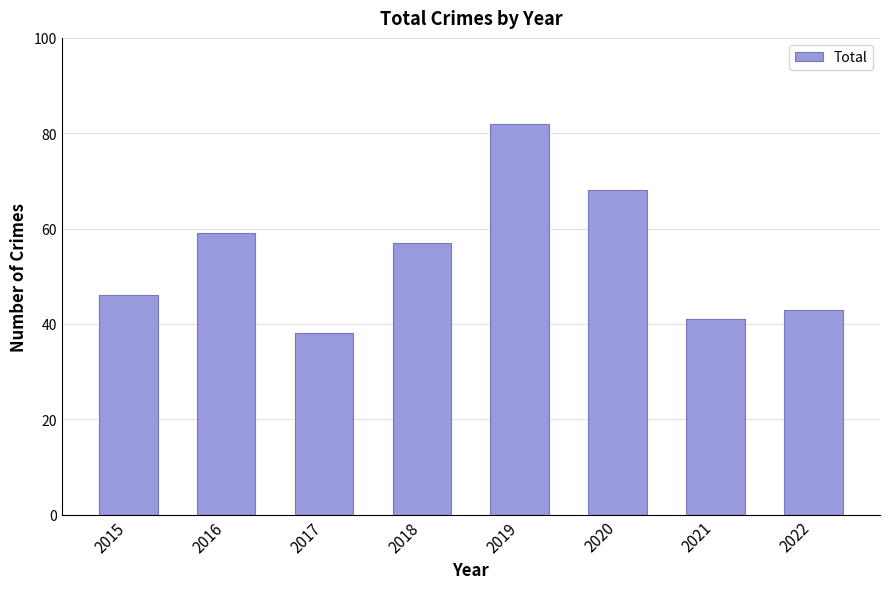

What is the difference between the maximum and minimum values?

44